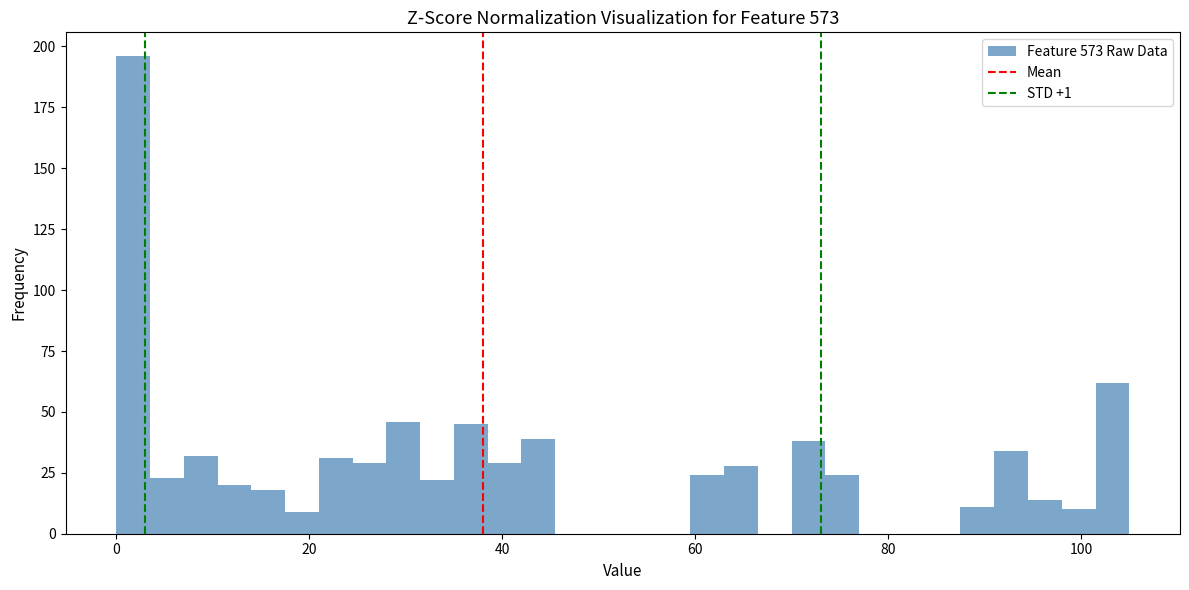

Read against the x-axis, roughly where is the centre of the tallest bar?

2